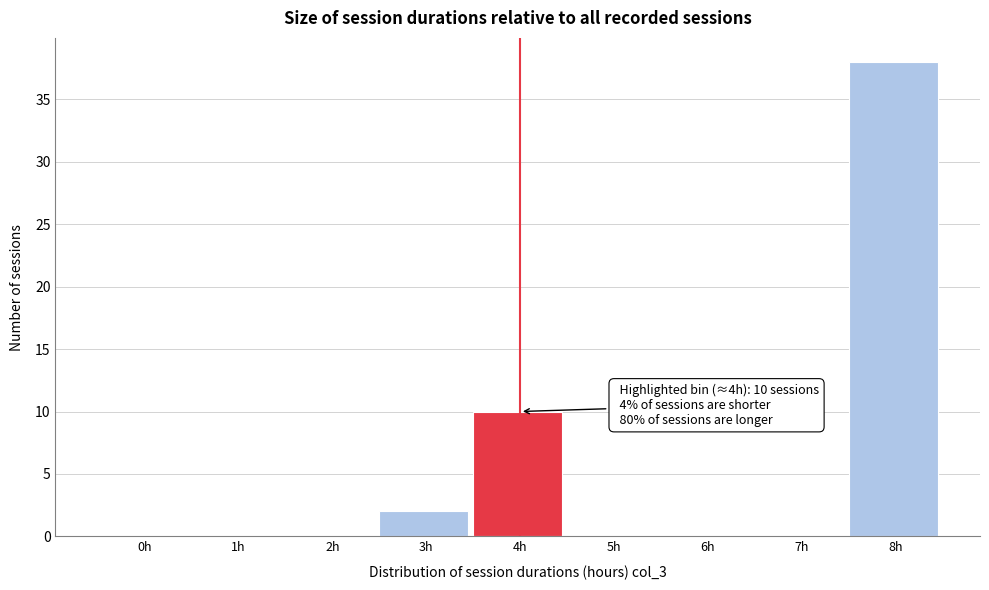

Reading right to left, extract all data points from this chart.

8h=38	7h=0	6h=0	5h=0	4h=10	3h=2	2h=0	1h=0	0h=0